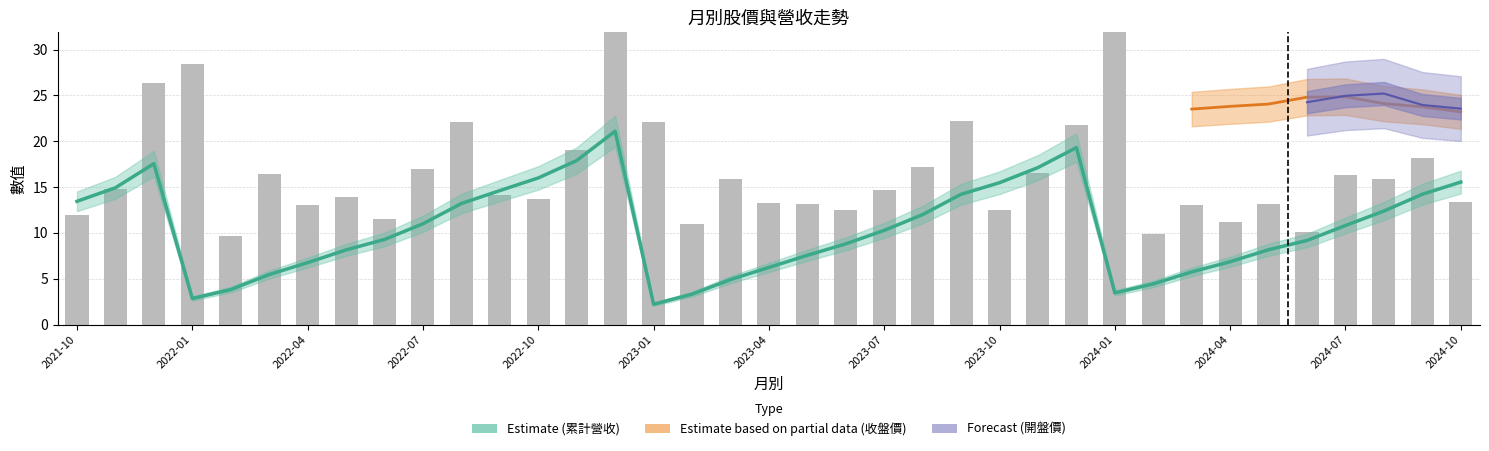

Which series has the largest total across all categories?

單月營收(億)